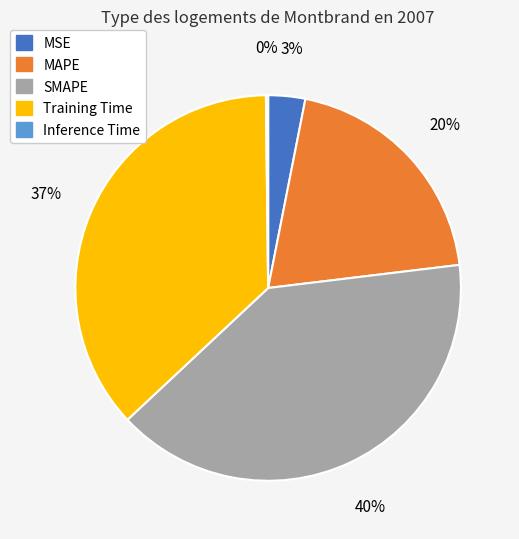

The MAPE slice represents 11% of the pie. True or false?

False